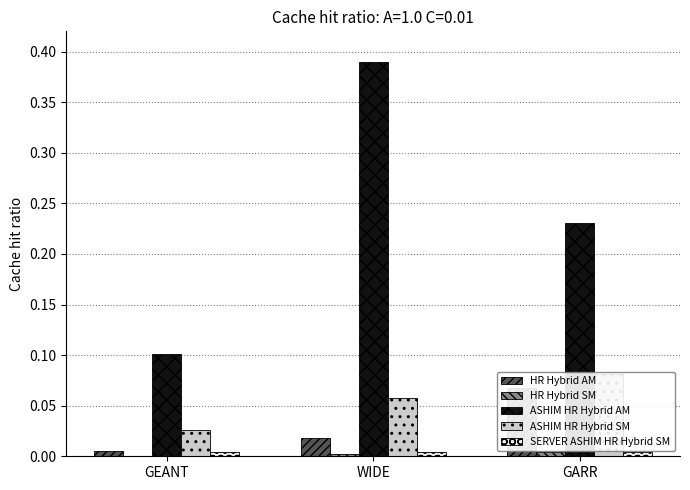

What is the total value across all series at WIDE?

0.5